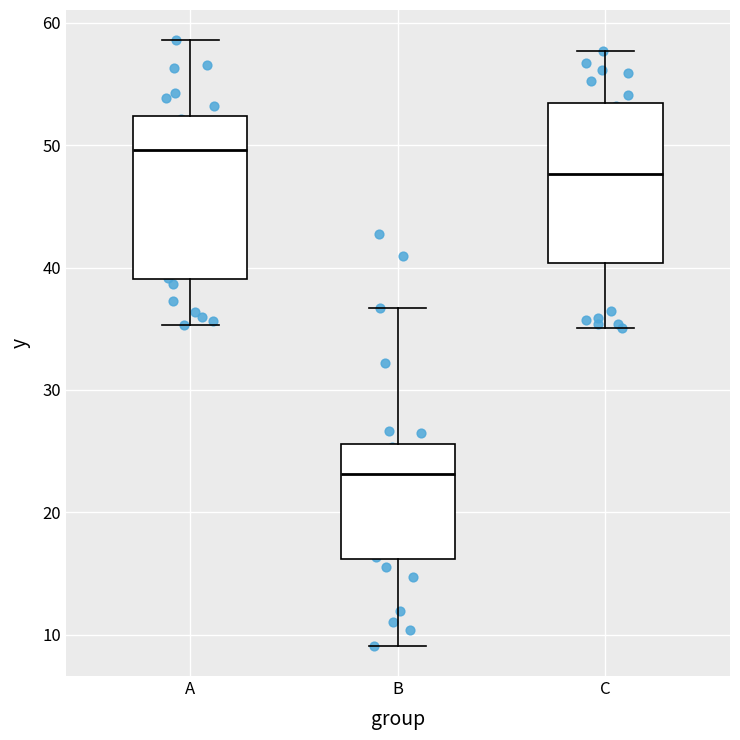

Where is the lower edge of the box for C on the y-axis? The values are not printed on the chart, so give them approximately, as read against the axis.

40